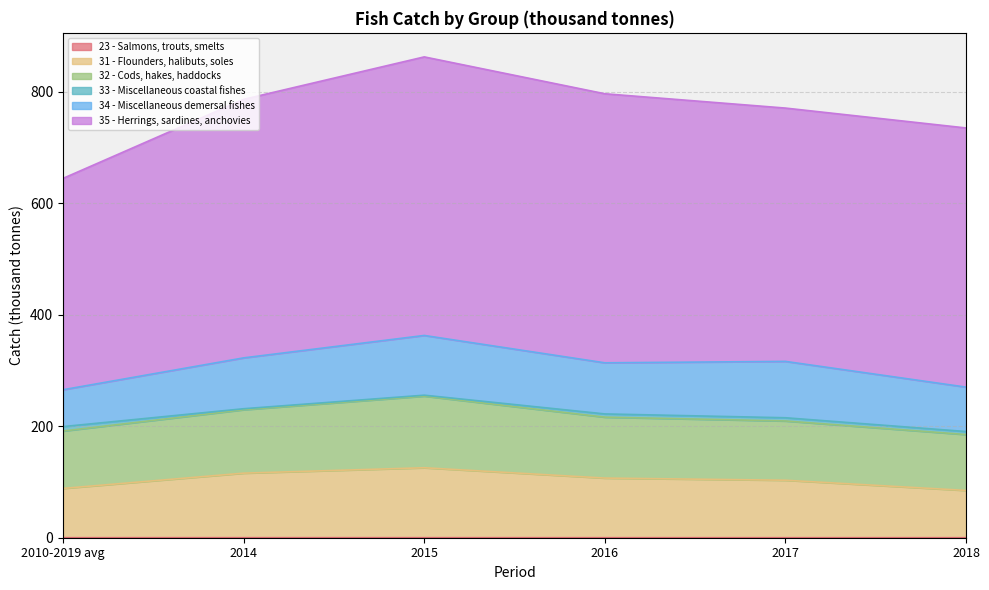

Where is the first local minimum for 34 - Miscellaneous demersal fishes?

2016